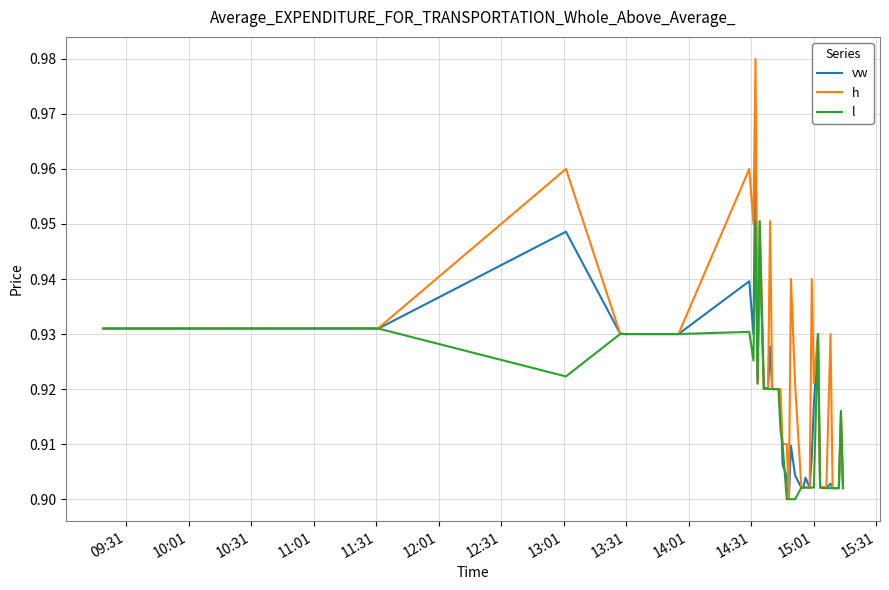

Which series has the widest spread of values?

h